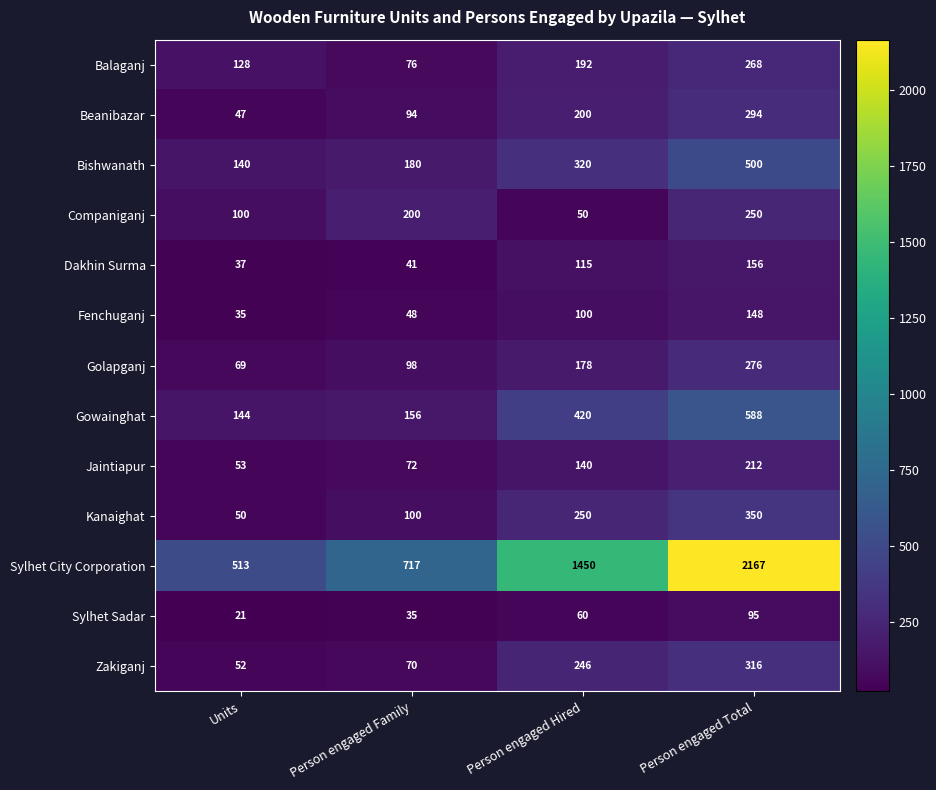

Where is Beanibazar nearest to the value 170?

Person engaged Hired